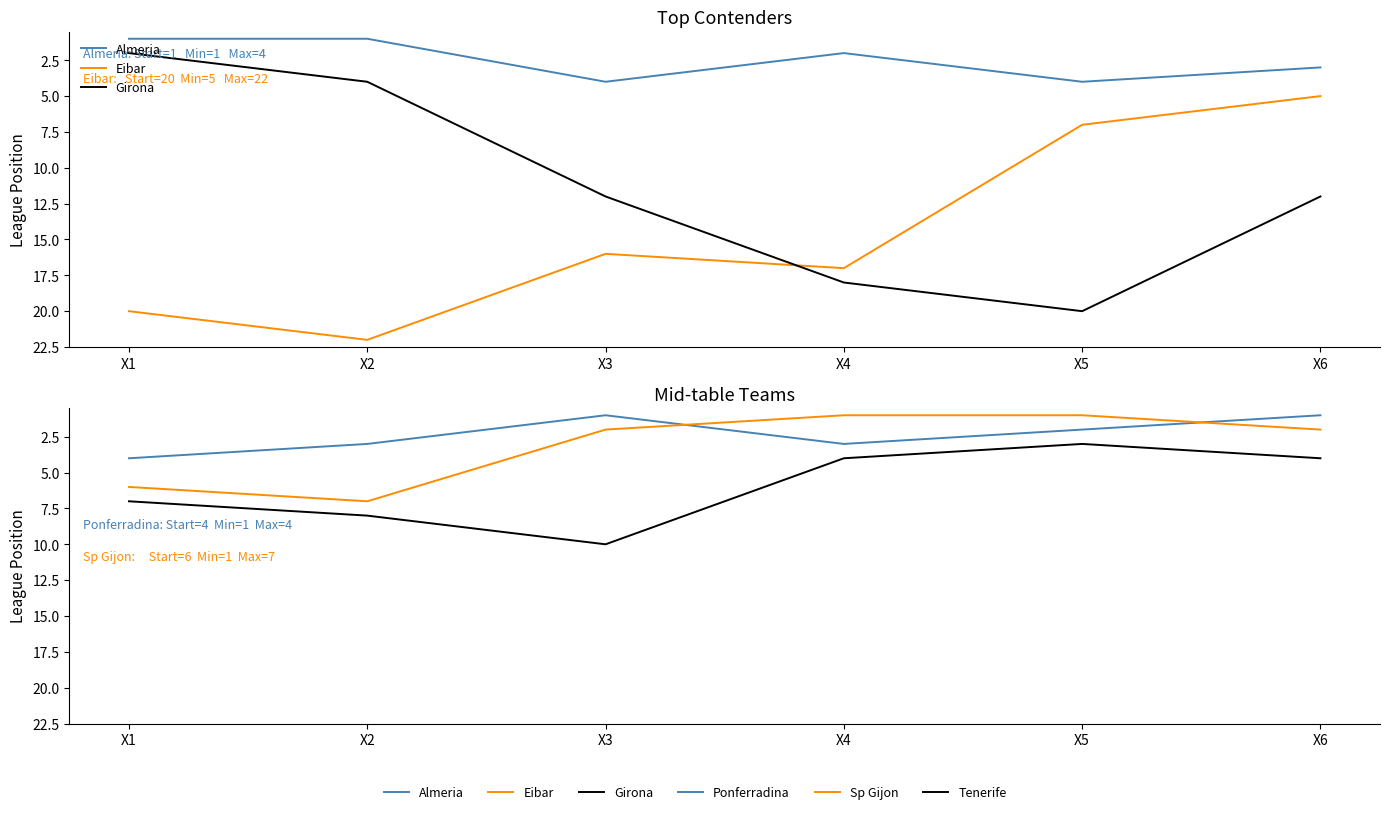

What is the difference between the second highest and minimum values in the Eibar series?

15